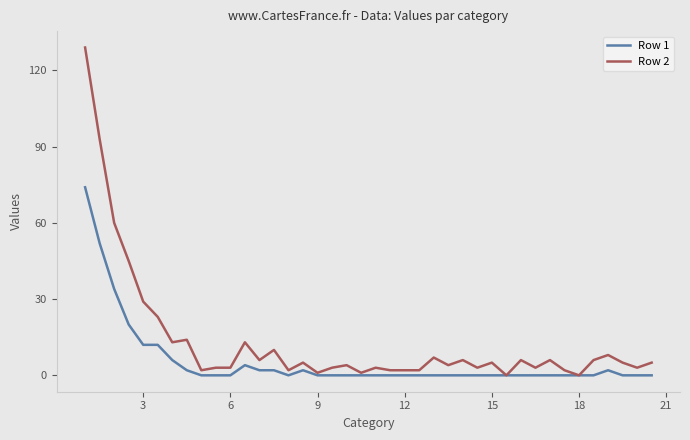

List the series in order of their overall mean, lowest first.

Row 1, Row 2